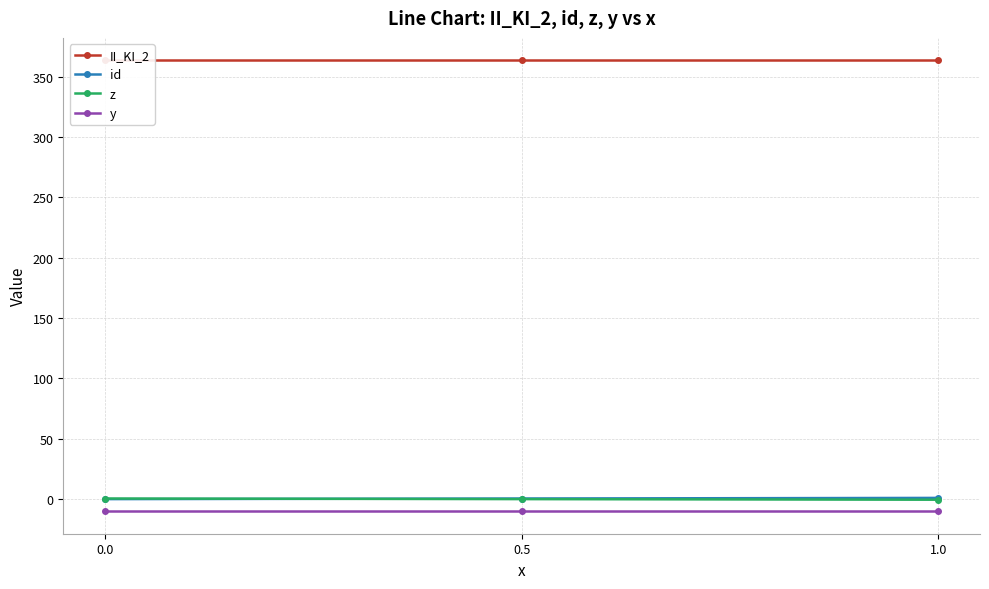

How many data points does each series have?

3